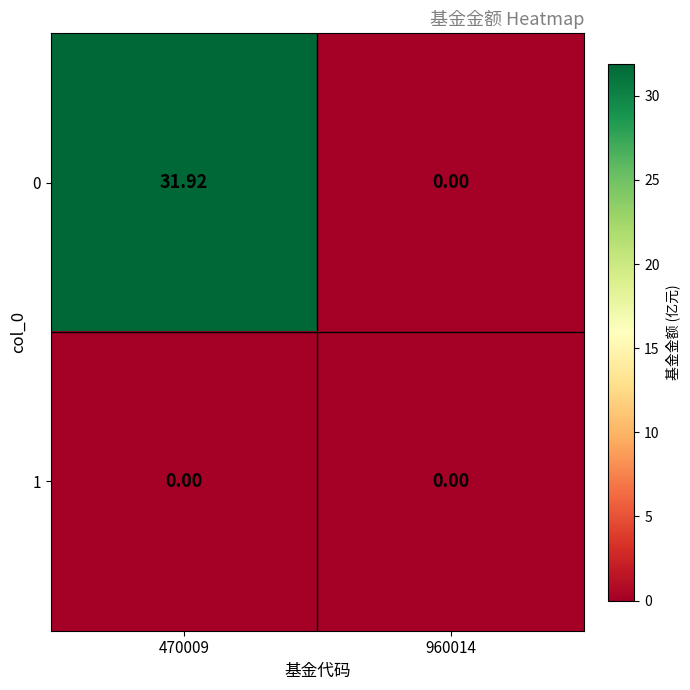

List the series in order of their peak value, highest first.

0, 1